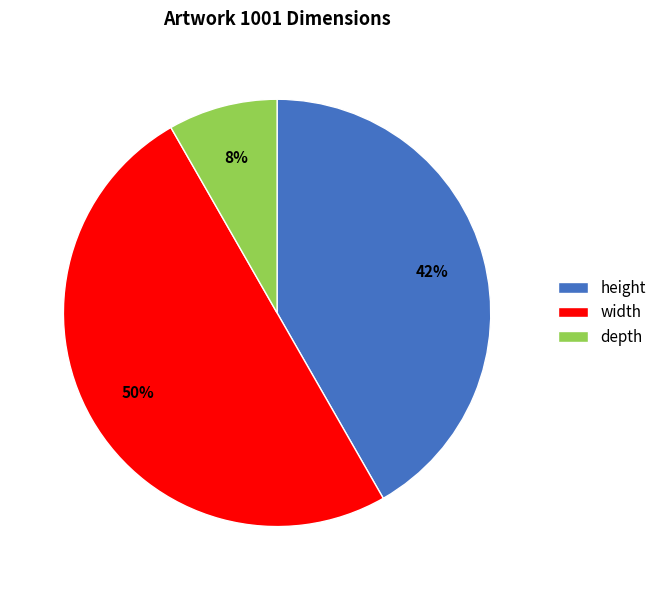

What percentage is the width slice, to the nearest percent?

50%